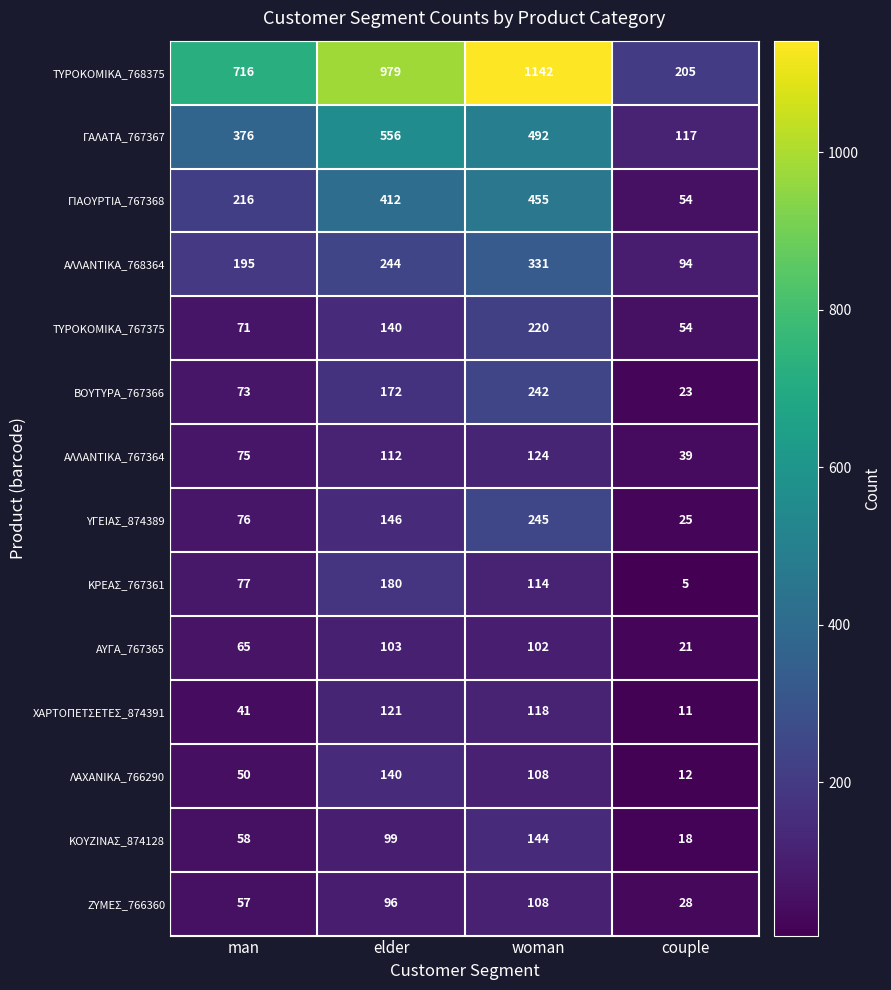

What is the difference between the maximum and second lowest values in the ΖΥΜΕΣ_766360 series?

51